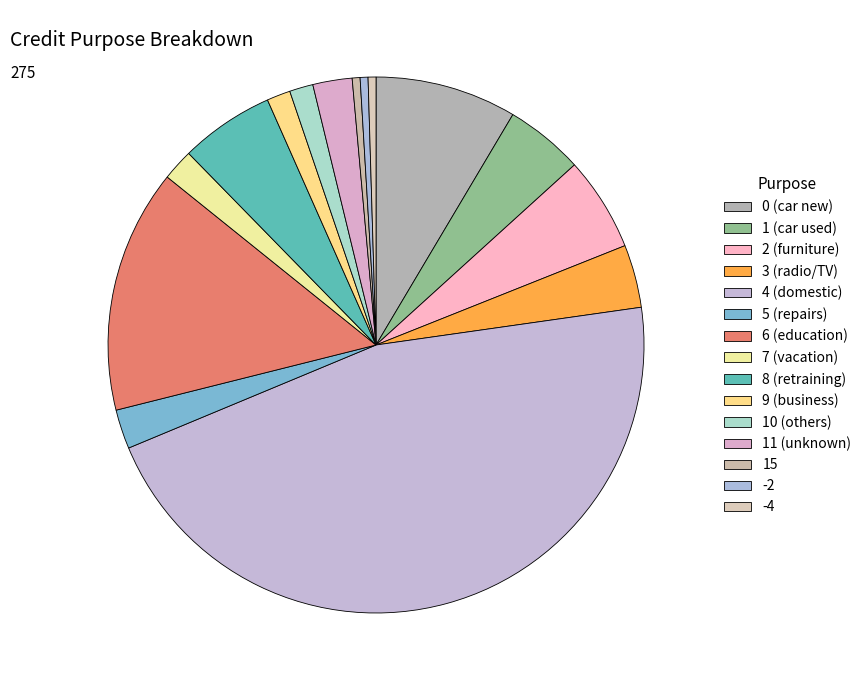

Count the number of slices in the pie.

15